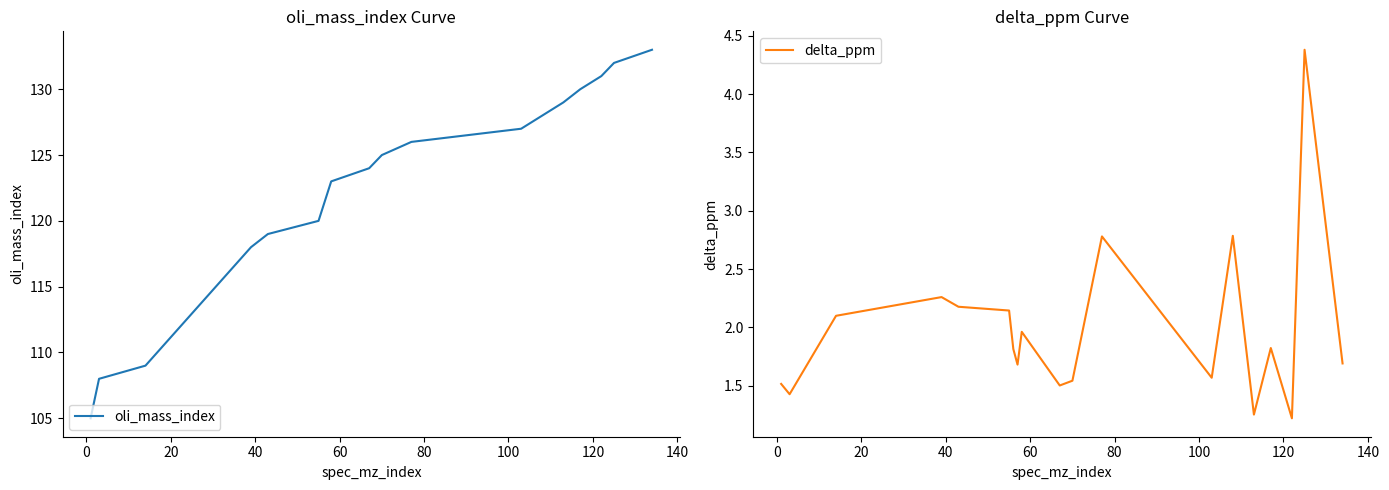

In delta_ppm, how many points are higher than both neighbors (excluding endpoints)?

6